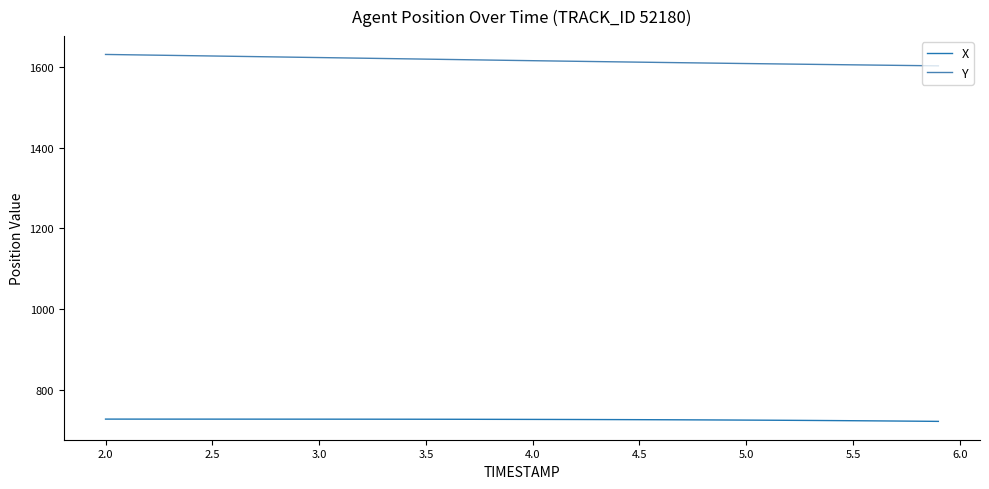

Rank the series by their average value, from lowest to highest.

X, Y